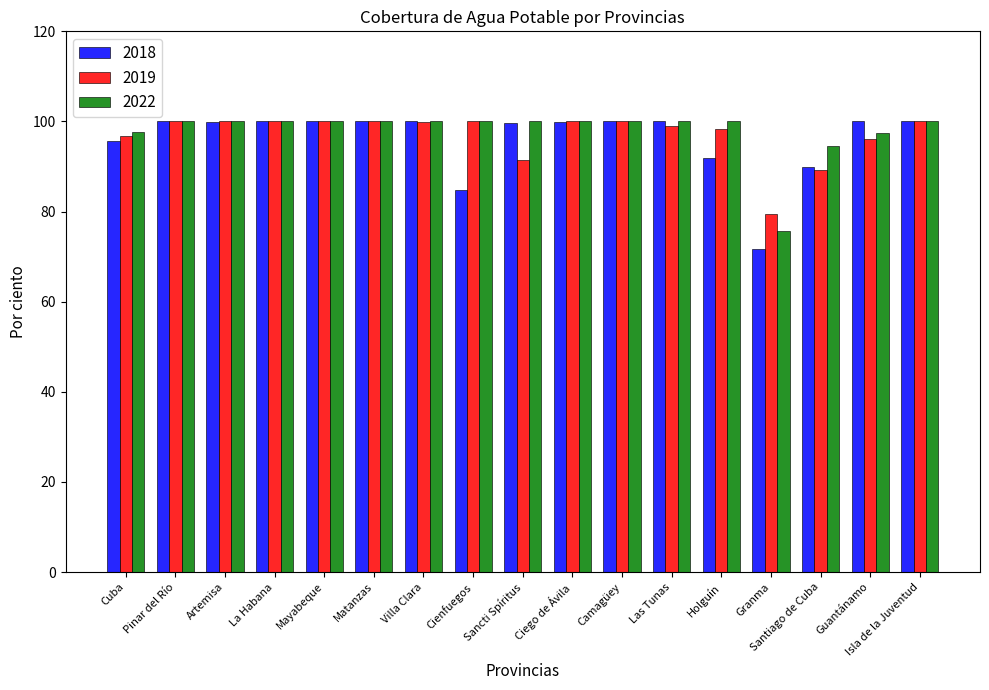

What is the approximate value of 2019 at Holguín?

98.3